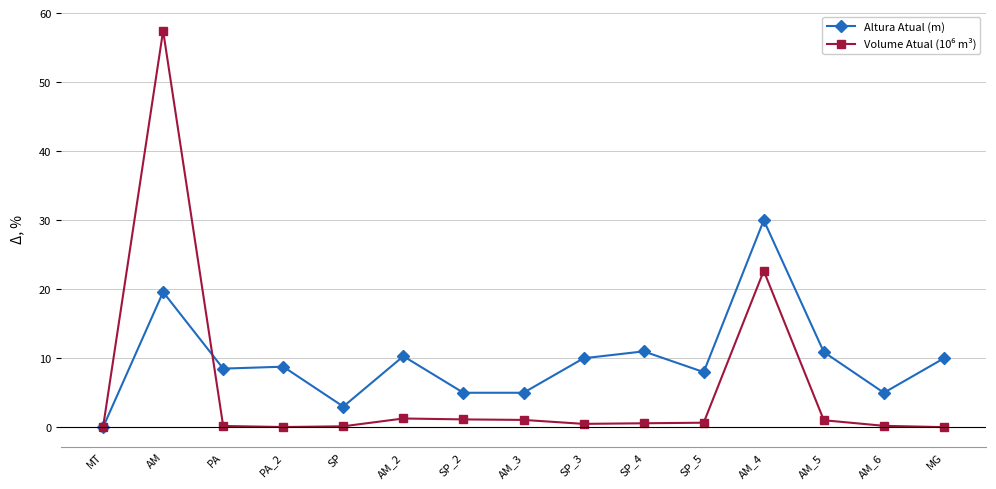

What is the label of the 7th point from the left?

SP_2